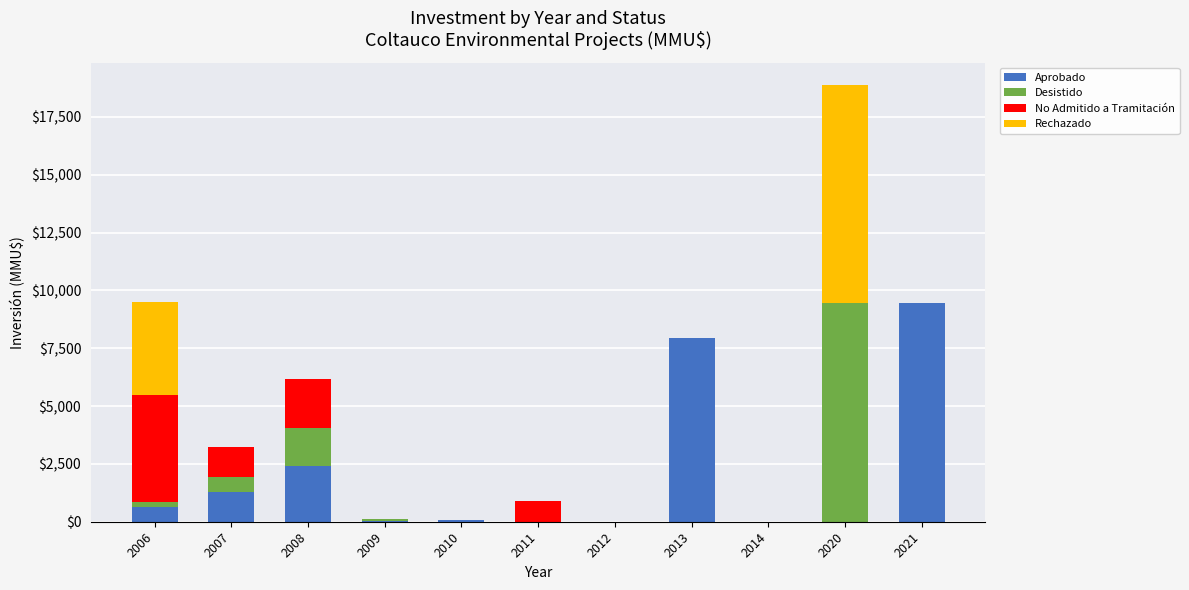

Are the bars horizontal?

No